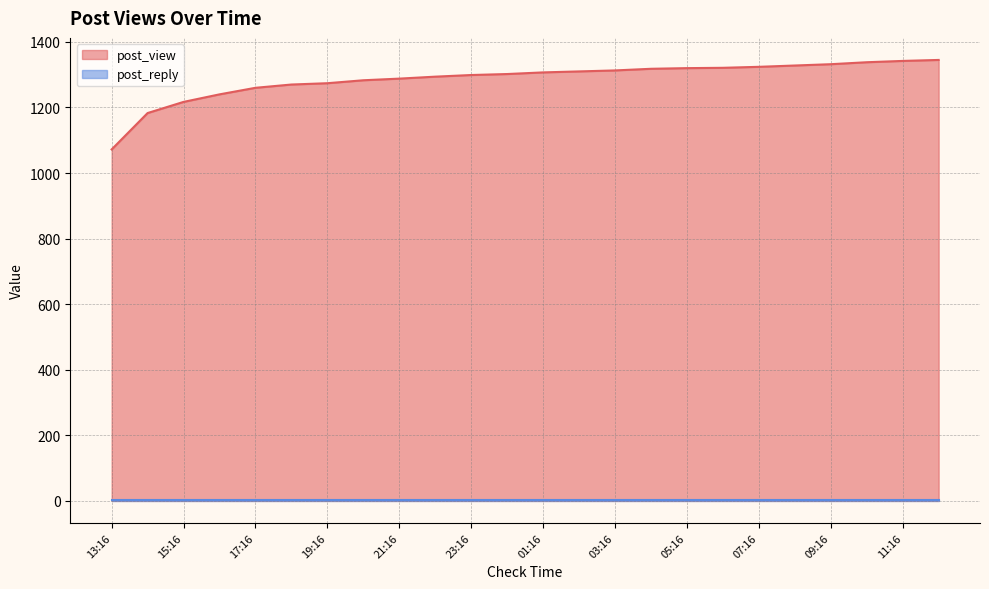

At which label is the value closest to 1208?

15:16